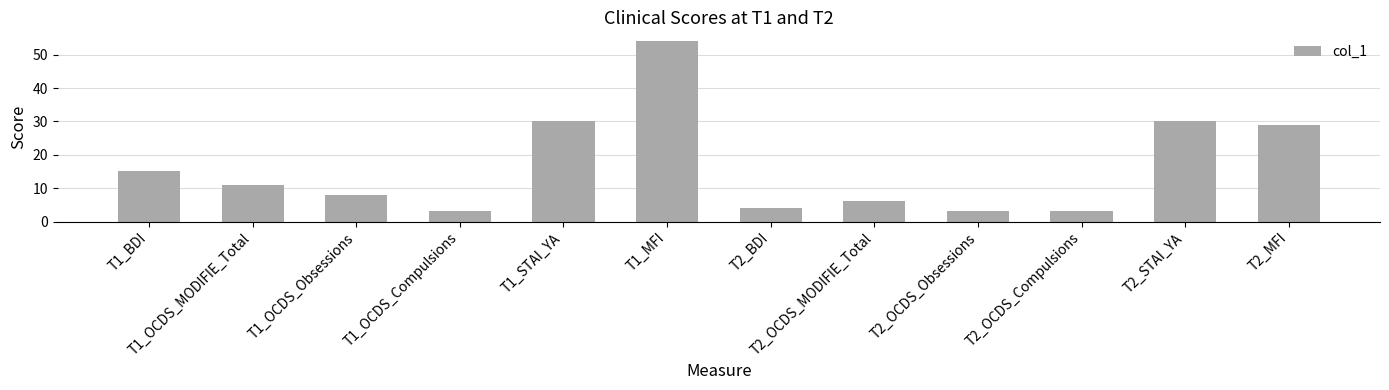

Reading left to right, transcribe all the data shown in this chart.

15	11	8	3	30	54	4	6	3	3	30	29